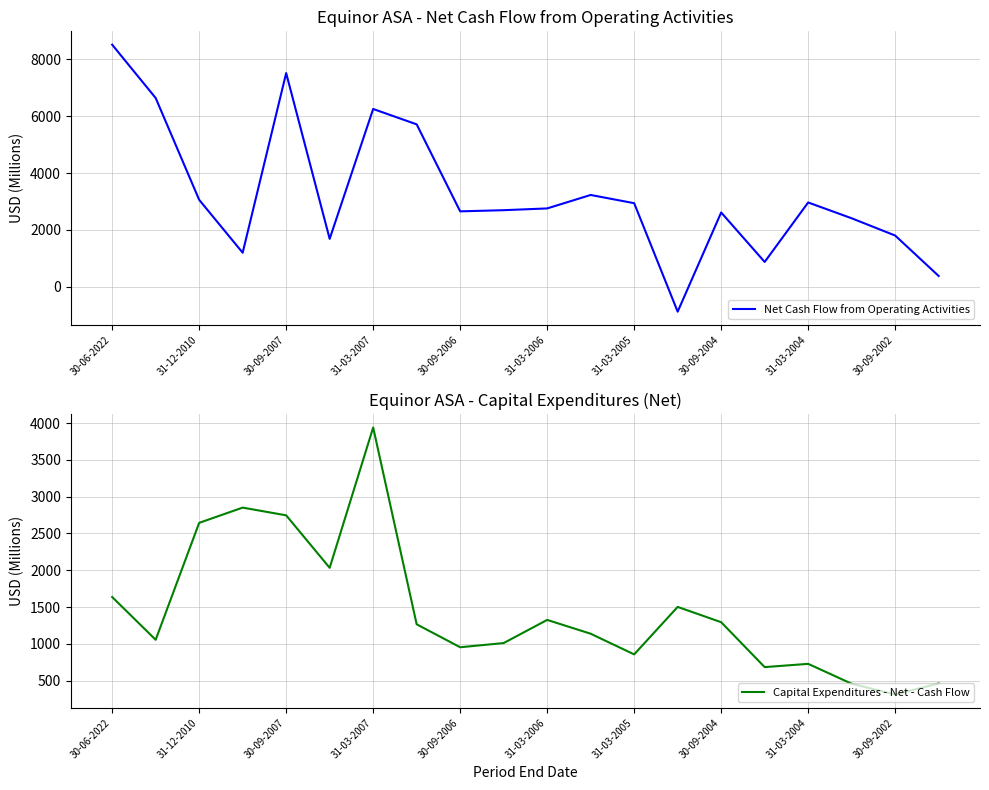

How many lines are shown in the chart?

2